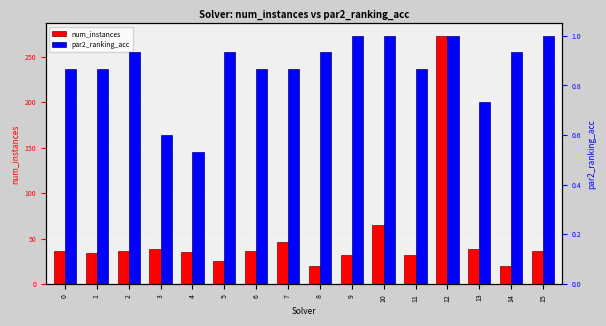

What is the value of the par2_ranking_acc bar at the 11th from the left?

1.0